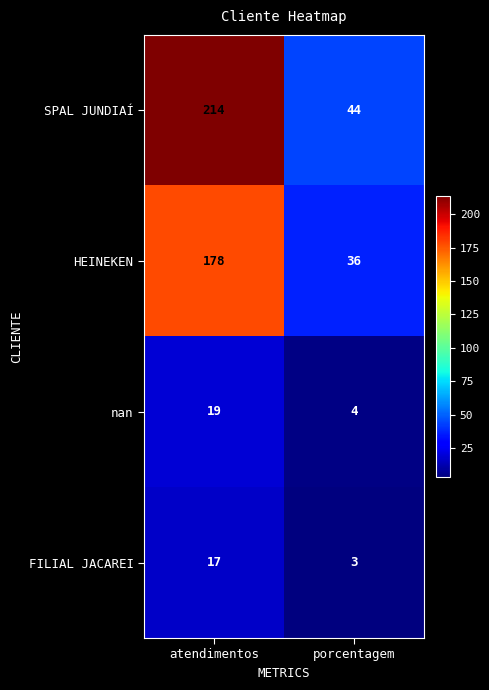

Which category has the highest value in the nan series?

atendimentos